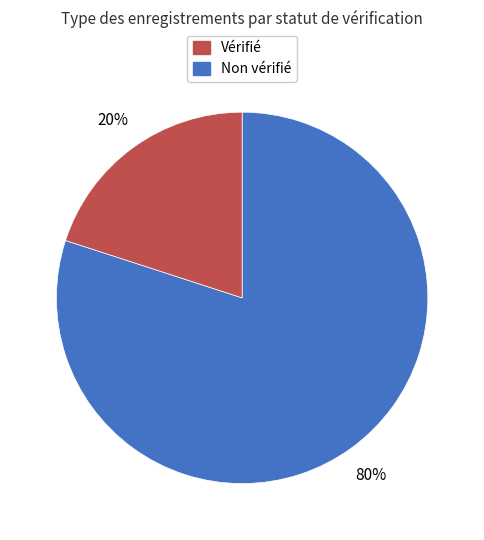

To the nearest percent, what is the average slice percentage?

50%